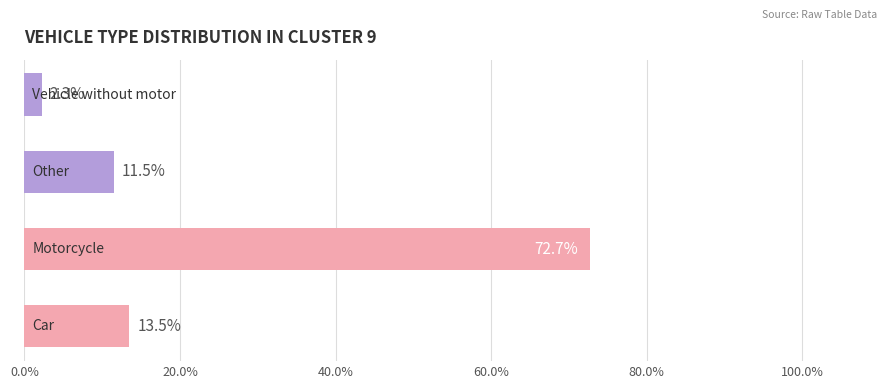

What is the smallest value displayed?

2.3